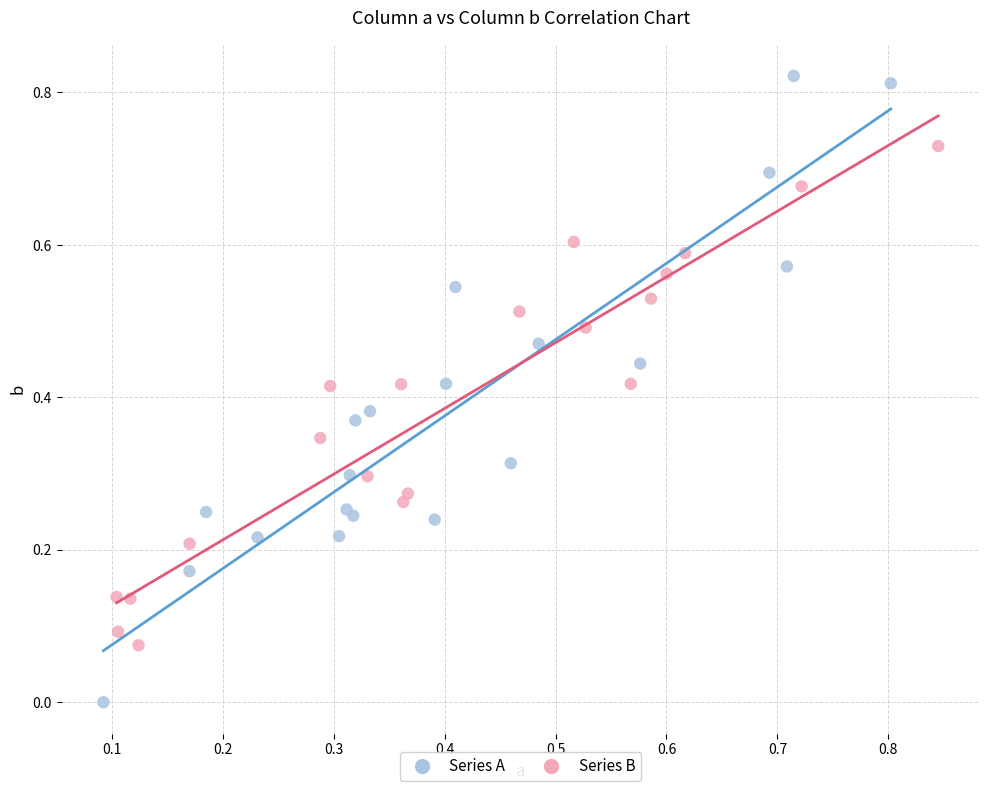

What are all the series names shown in the legend?

Series A, Series B